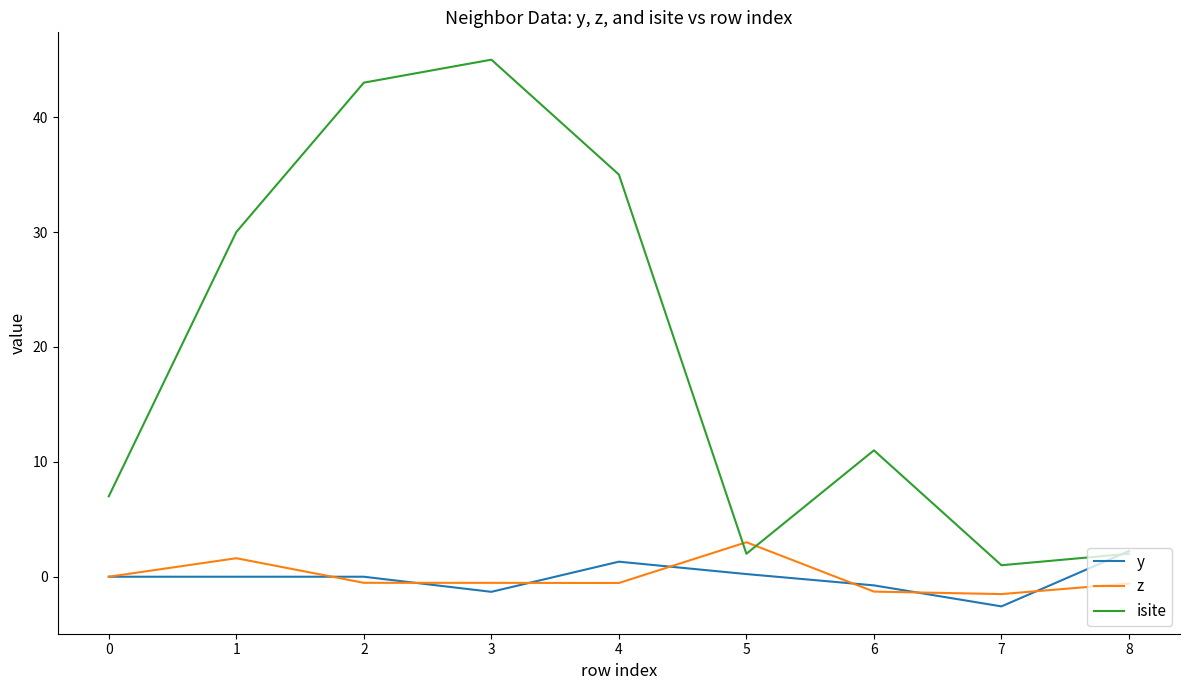

What are all the series names shown in the legend?

y, z, isite